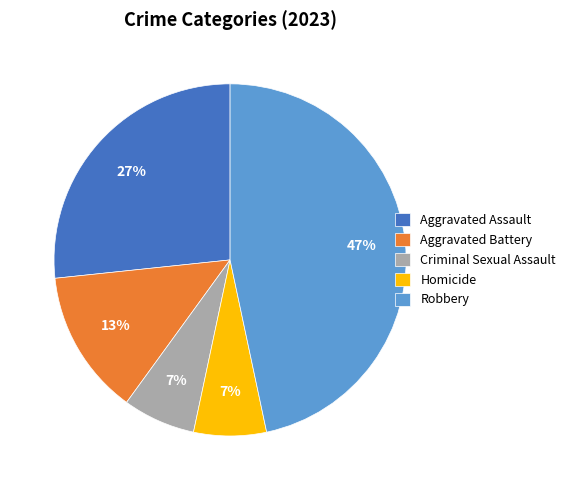

Count the number of slices in the pie.

5